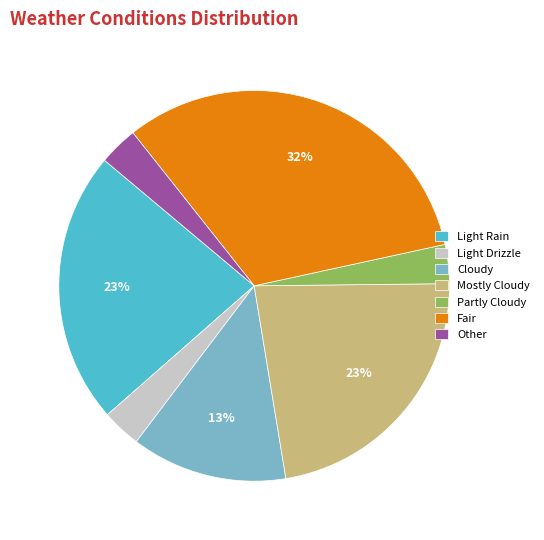

How many slices are in this pie chart?

7